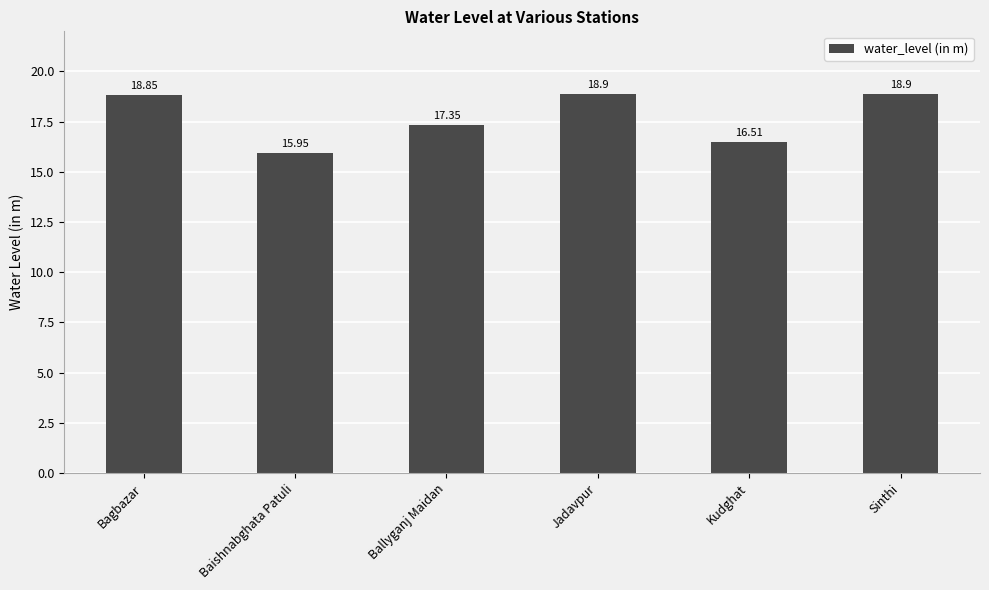

What is the average value?

17.7